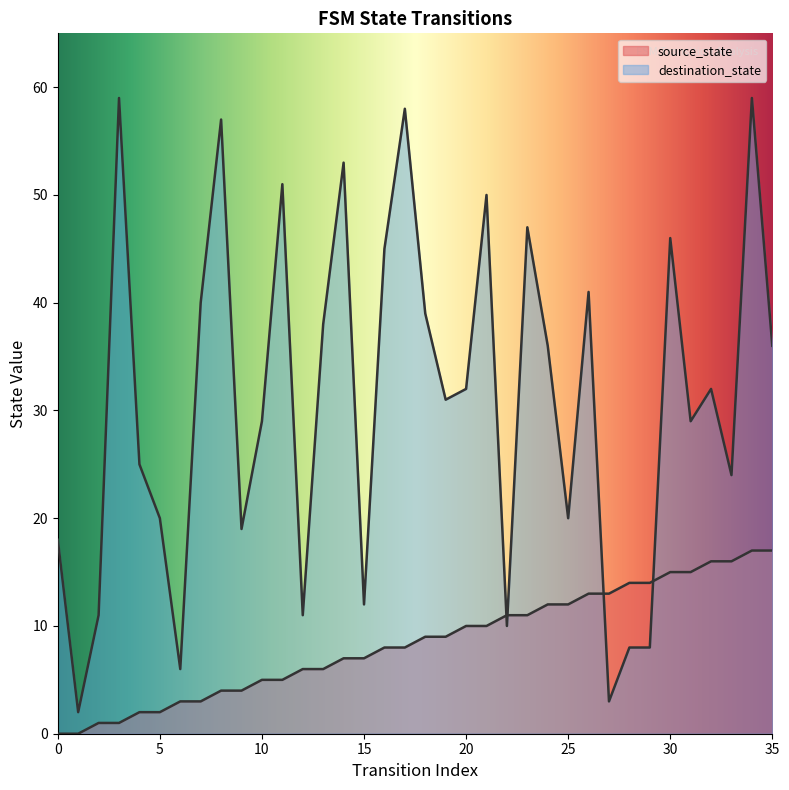

Which series contains the highest Y value?

destination_state